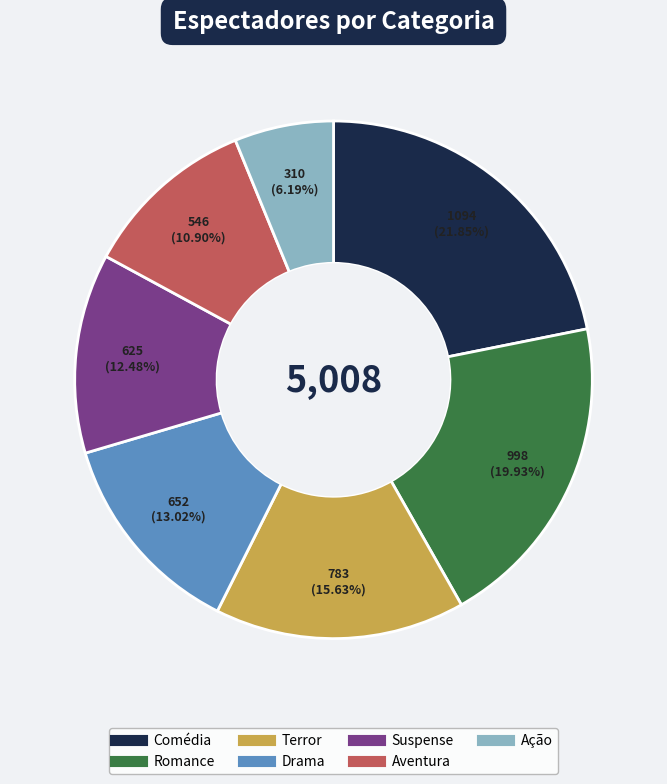

Is Drama the majority of the pie?

No